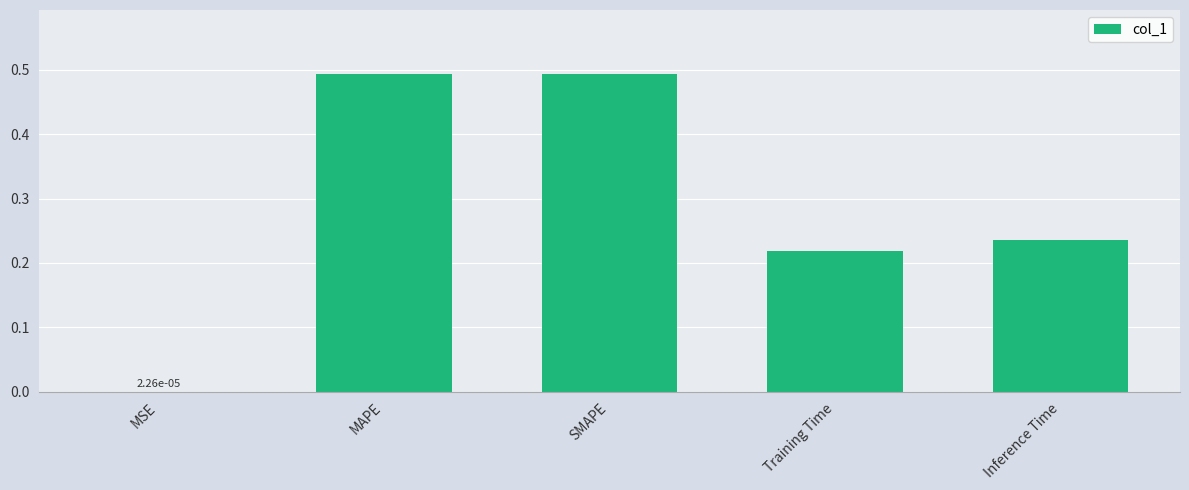

Is it true that the value at MAPE is 0.3?

False